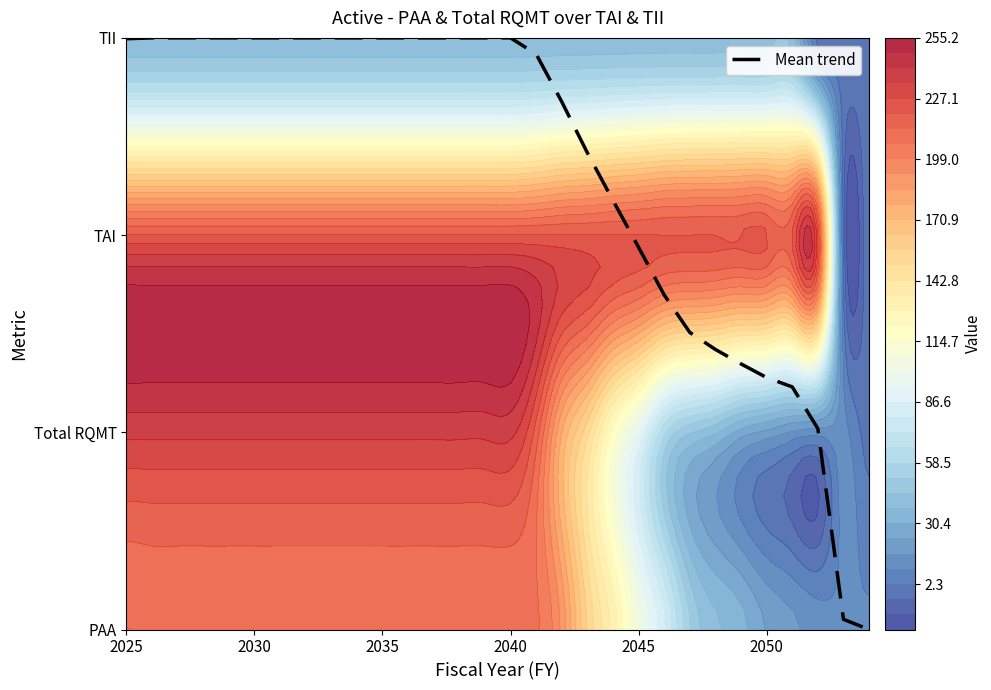

Read the value at 13.

3.0